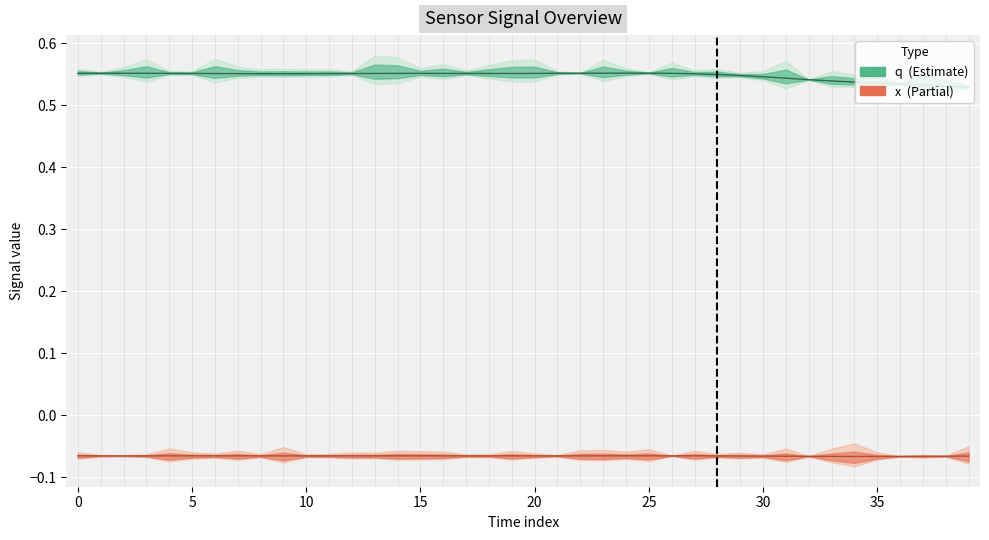

What is the approximate value of x line at 16?

-0.1